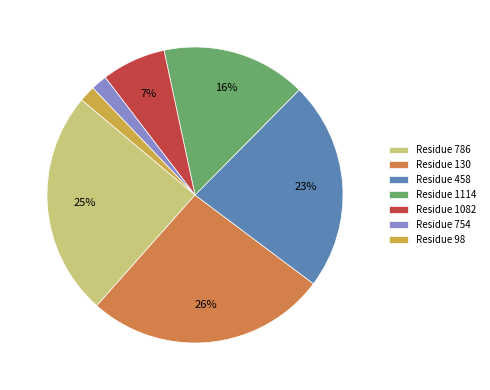

The Residue 458 slice represents 29% of the pie. True or false?

False